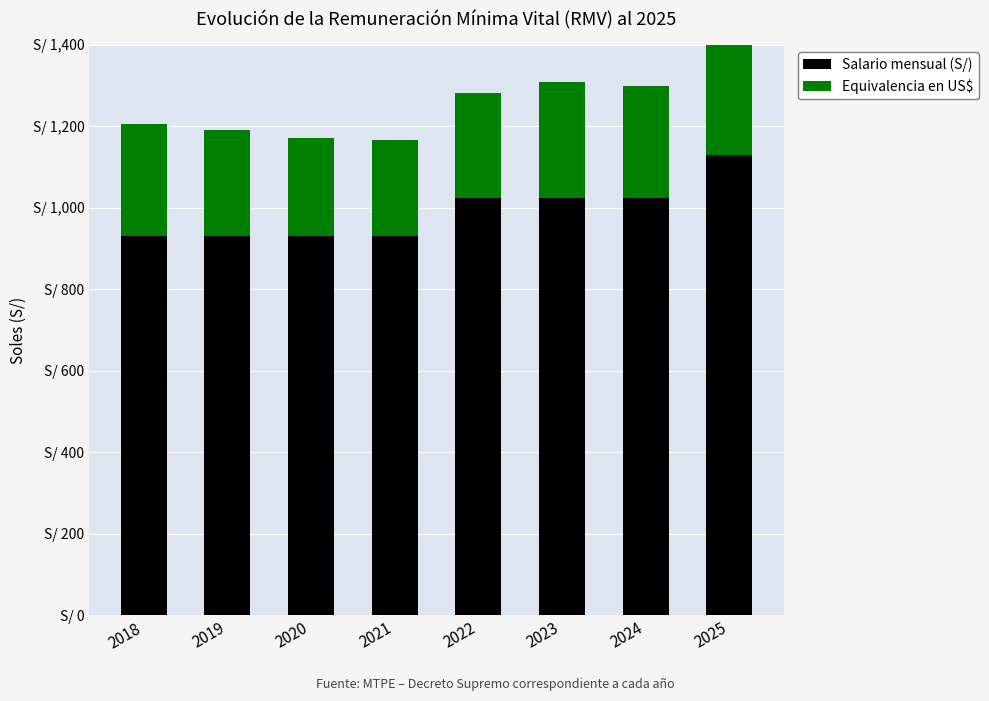

The value of Equivalencia en US$ at 2021 is 155. True or false?

False